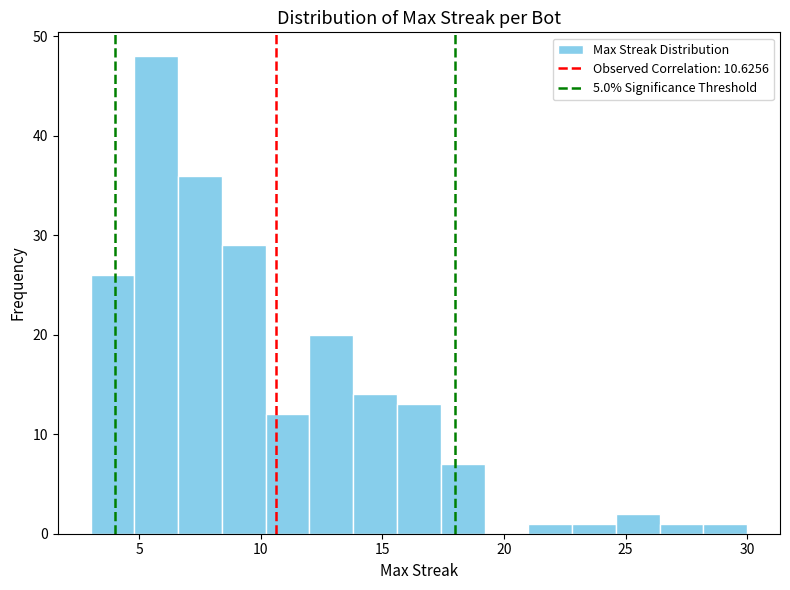

Around what value on the x-axis is the tallest bar? Give the approximate position of its centre, as read against the axis.

5.5